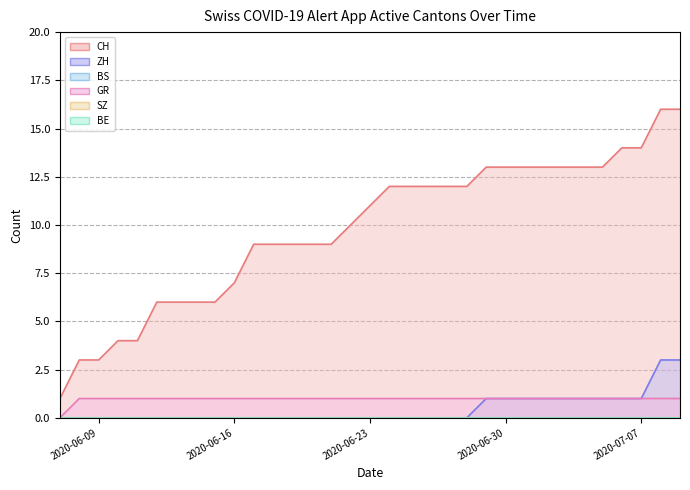

List the series in order of their peak value, lowest first.

BS (line), SZ (line), BE (line), GR (line), ZH (line), CH (line)